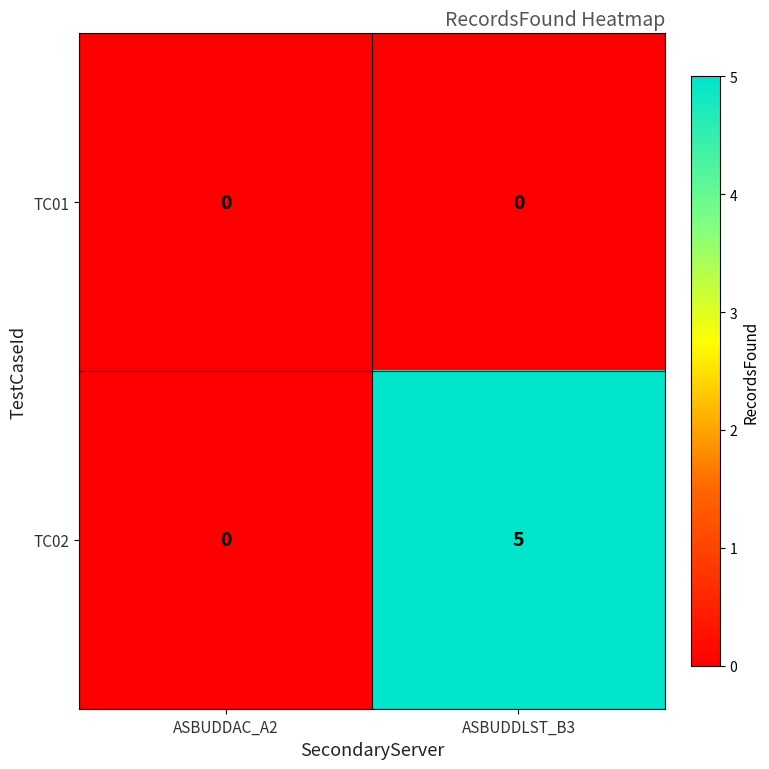

What is the maximum value shown in the chart?

5